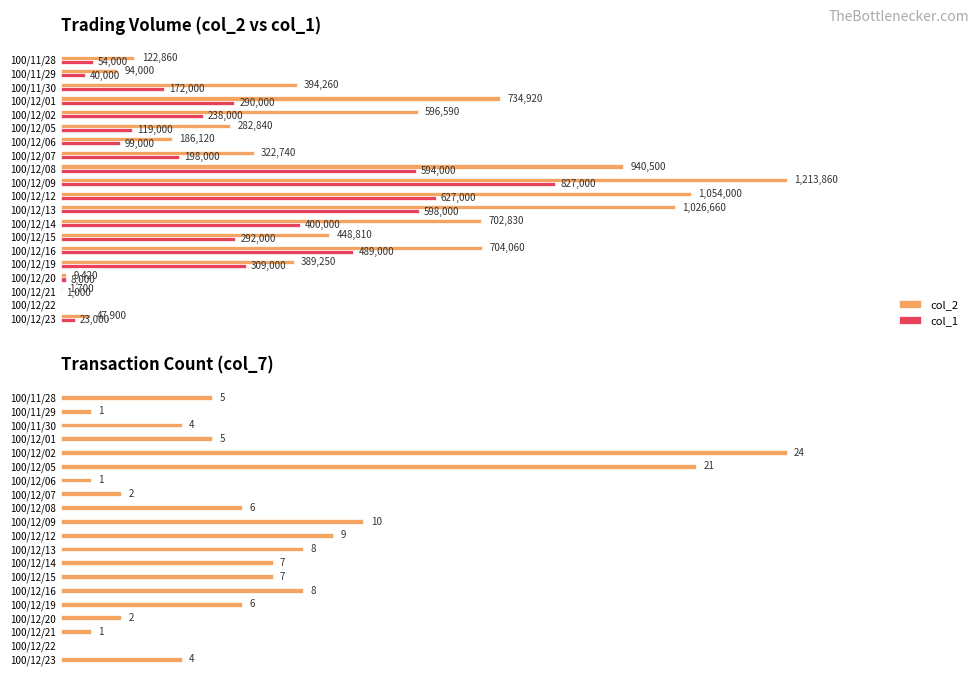

At how many categories does at least one series exceed 977501?

3